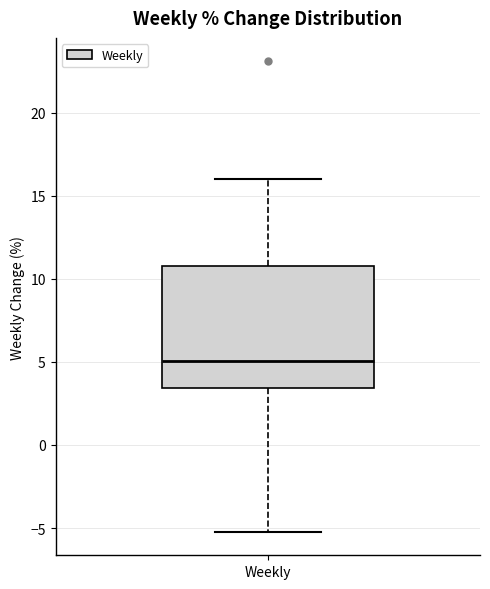

Read this box plot against the y-axis: the position of the median line, the range covered by the box, and the ends of both whiskers. The values are not printed on the chart, so give them approximately, as read against the axis.

median 5.0, box 3.5 to 11.0, whiskers -5.0 to 16.0